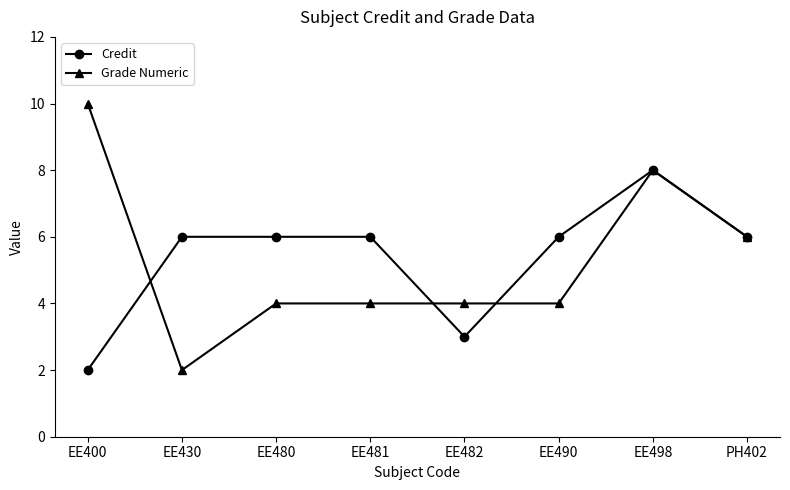

What is the label of the 5th point from the left?

EE482